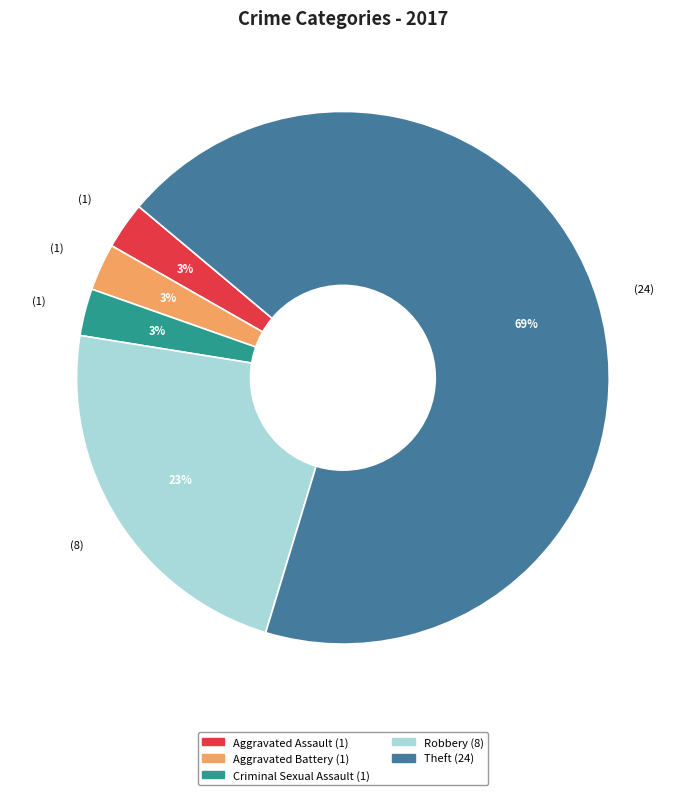

To the nearest percent, what is the average slice percentage?

20%